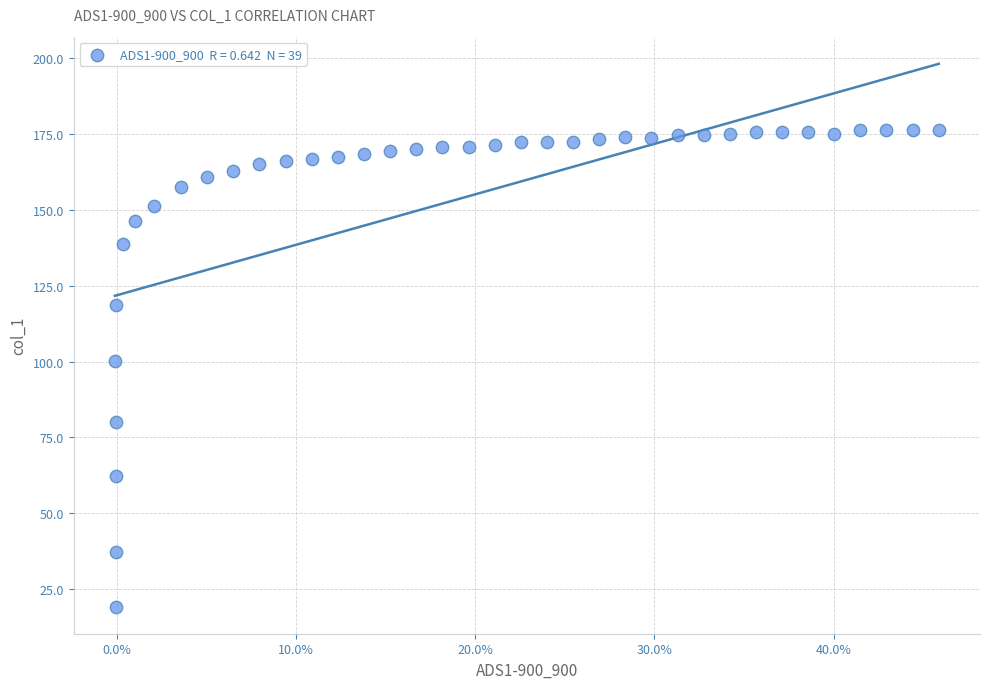

What is the range of X values (max minus min)?

0.5